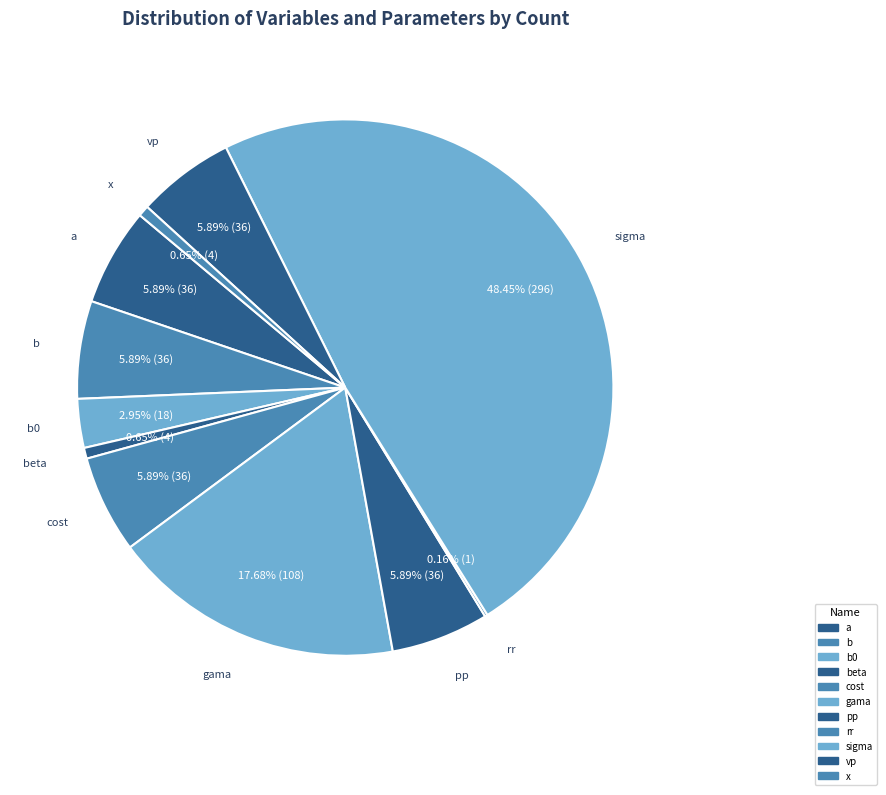

What percentage is the gama slice, to the nearest percent?

18%